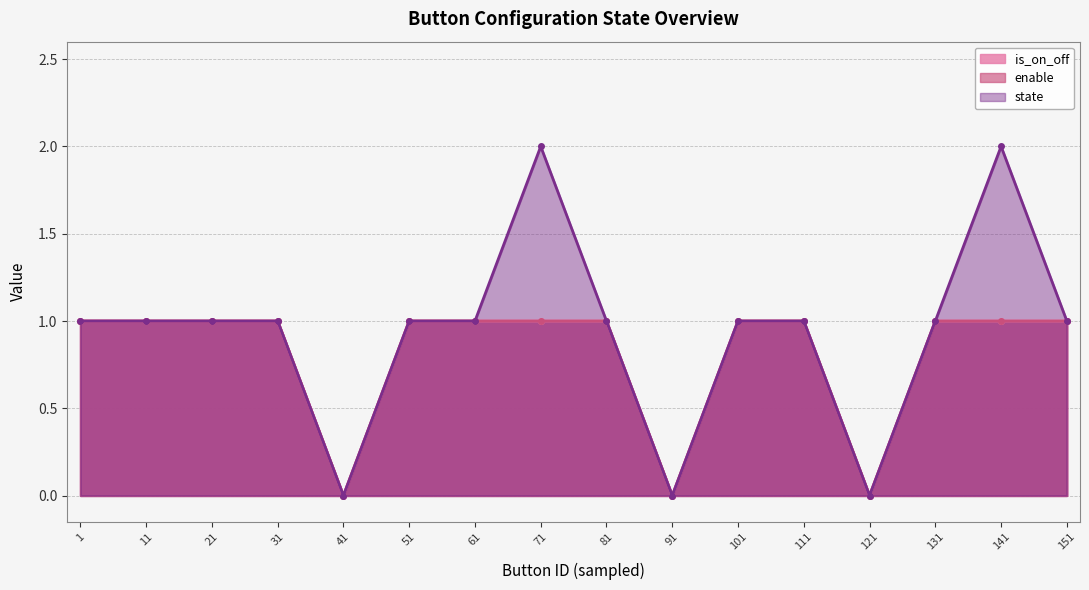

At 121, list the series in order from largest to smallest.

is_on_off, enable, state